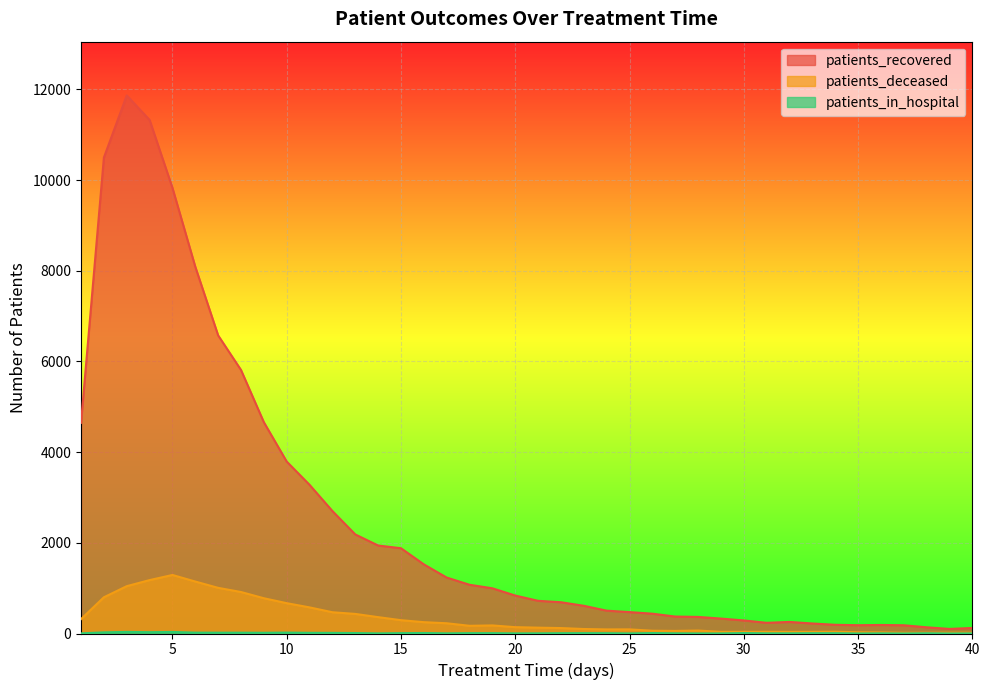

What is the difference between the patients_recovered values at 24 and 2?

9993